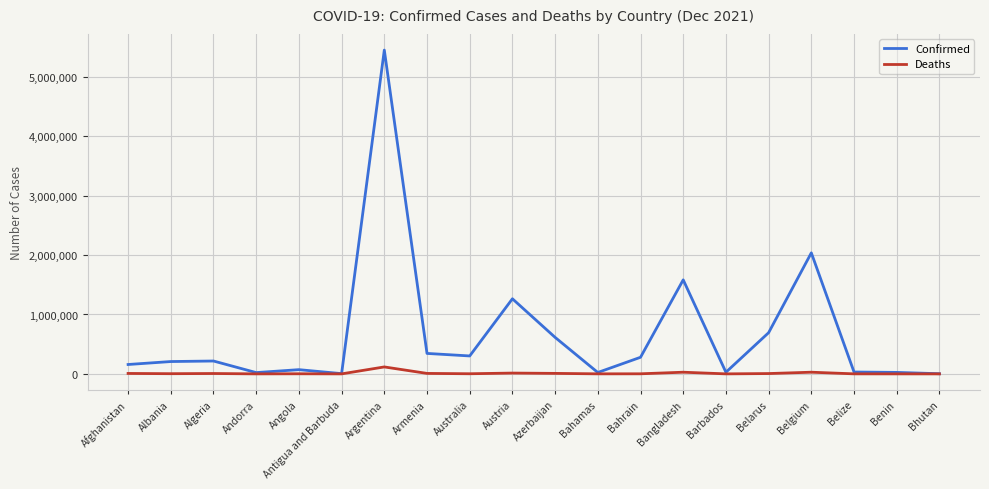

Which series has the largest total across all categories?

Confirmed